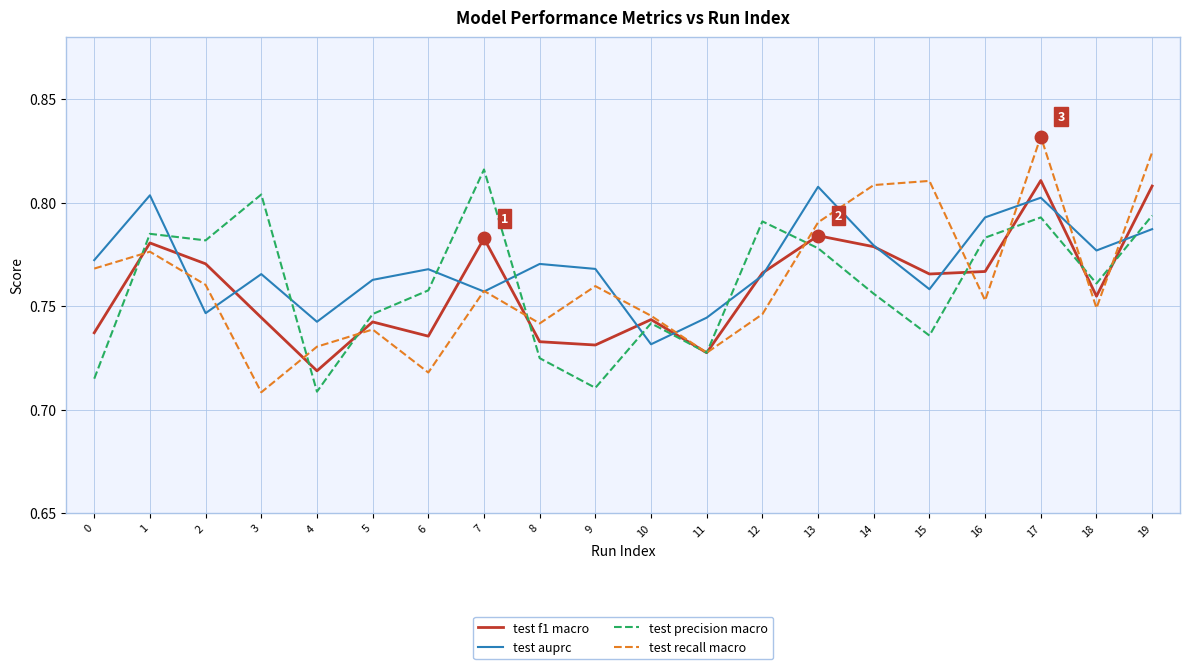

What is the difference between the second highest and minimum values in the test precision macro series?

0.1